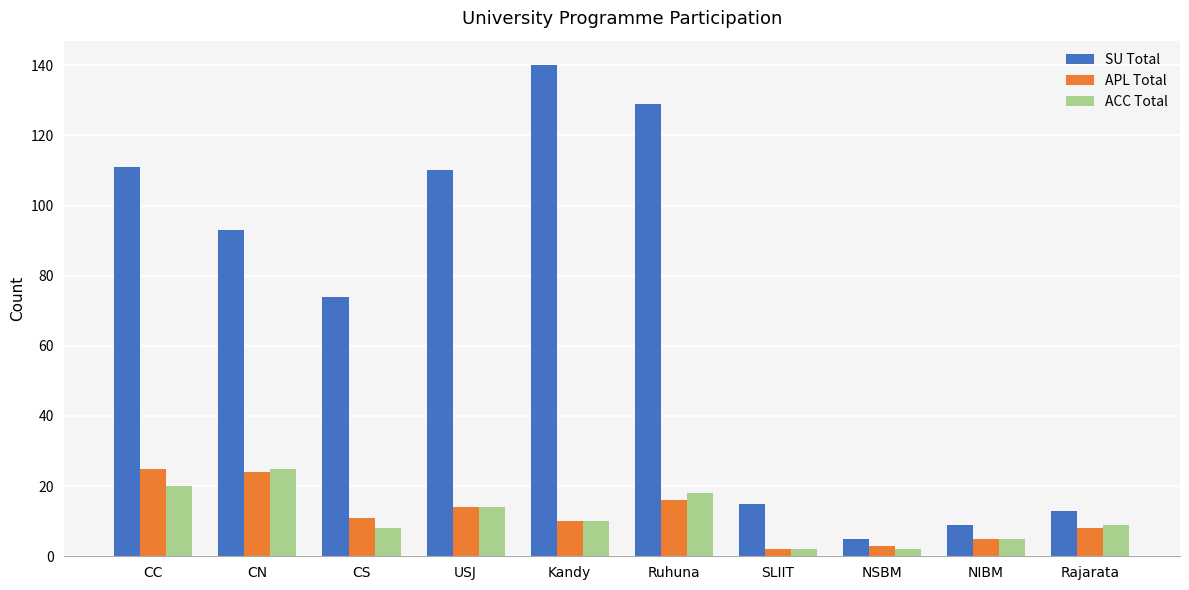

What is the average value of the ACC Total series?

11